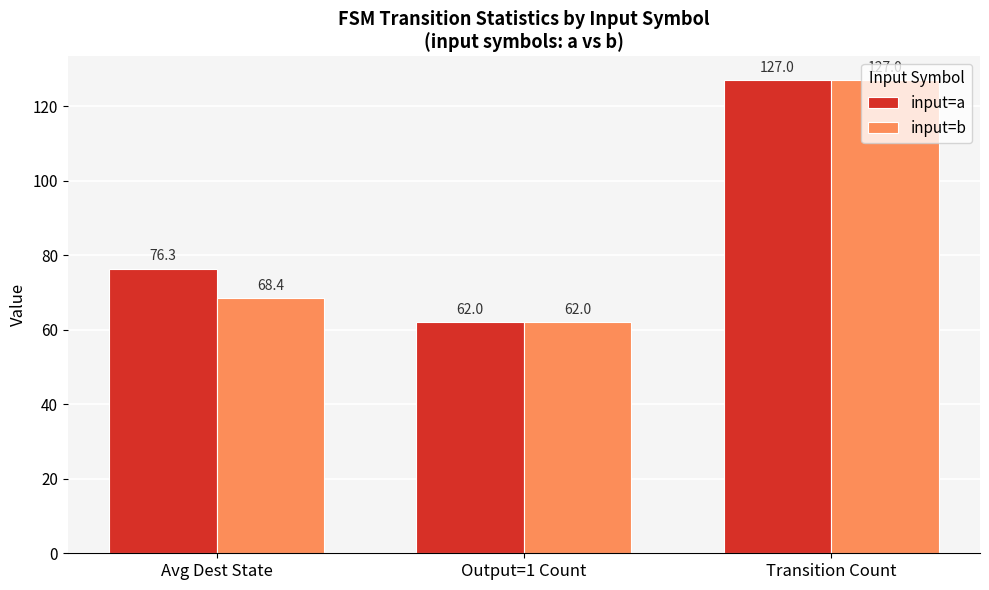

What is the label of the 3rd bar from the left?

Transition Count